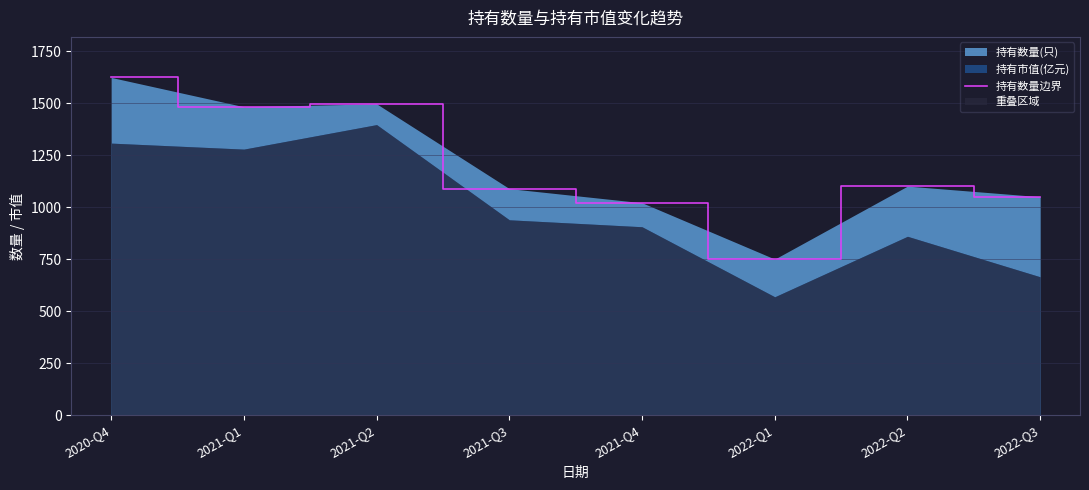

Rank the categories by value from highest to lowest.

2020-Q4, 2021-Q2, 2021-Q1, 2022-Q2, 2021-Q3, 2022-Q3, 2021-Q4, 2022-Q1